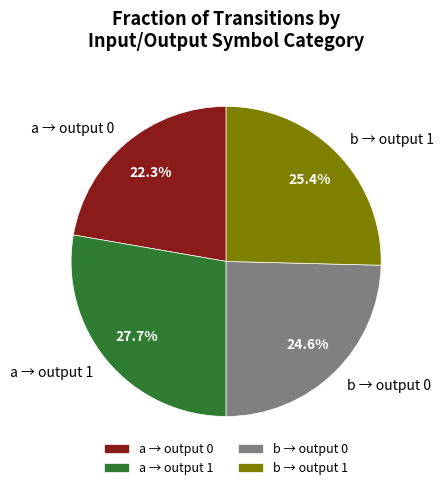

Which has a higher value, b → output 0 or a → output 1?

a → output 1